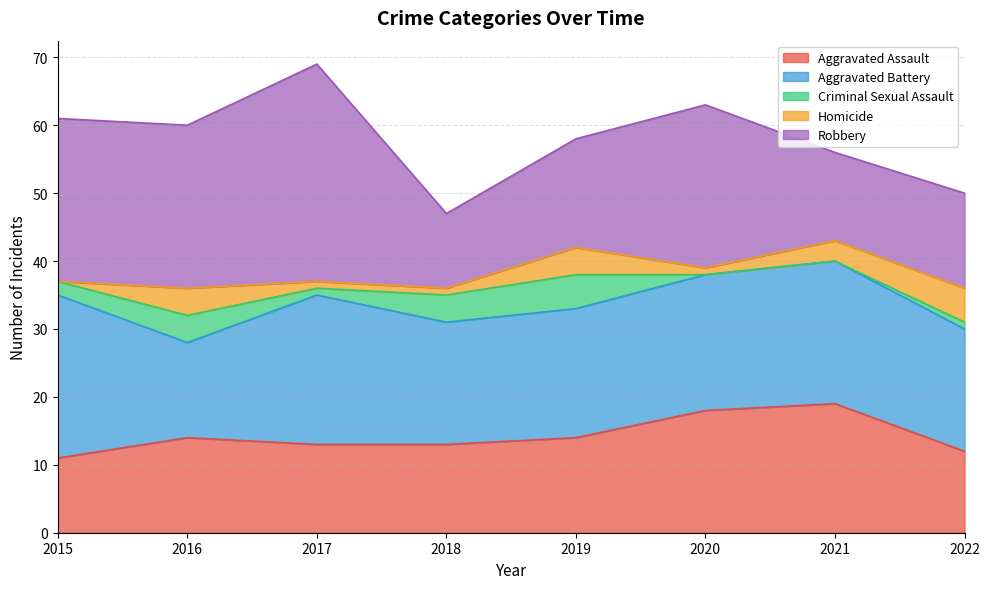

What is the value of the Criminal Sexual Assault point at the 8th from the left?

1